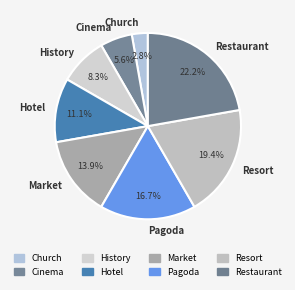

Is there any slice that represents more than half of the pie?

No